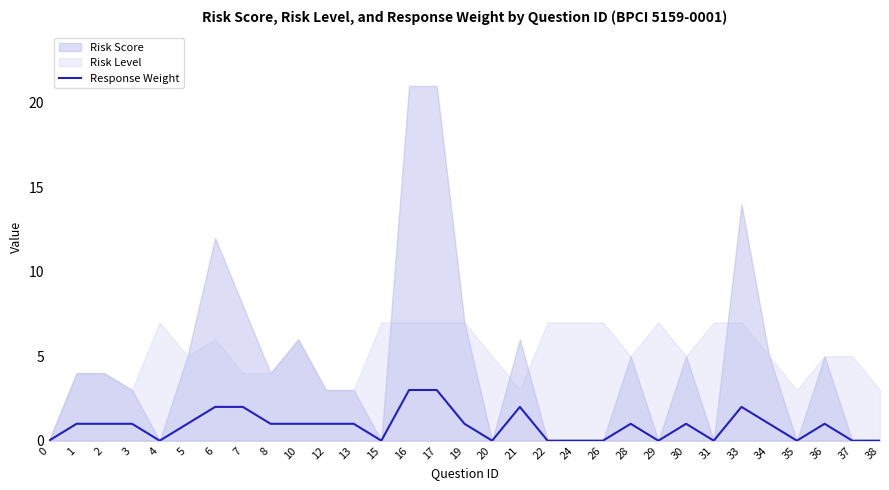

Is it true that Response Weight equals 1 at 13?

True